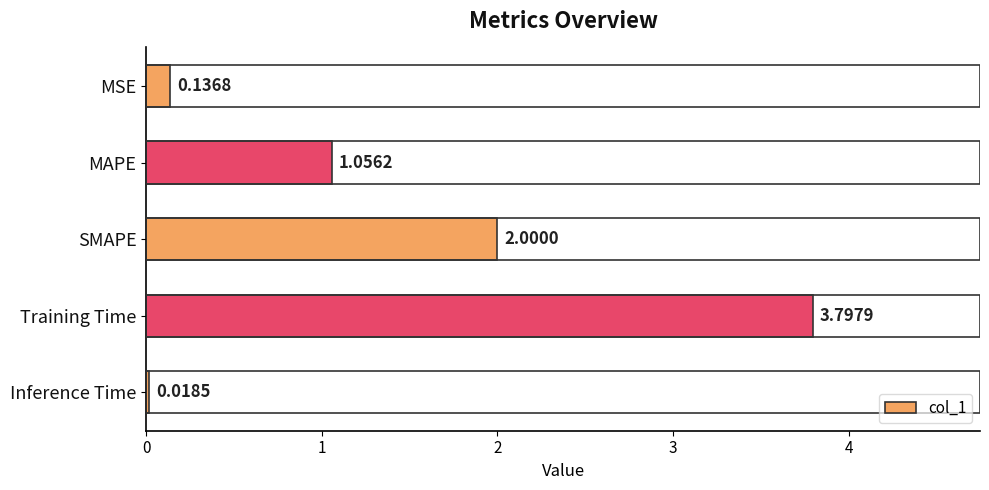

Between SMAPE and MSE, which is larger?

SMAPE